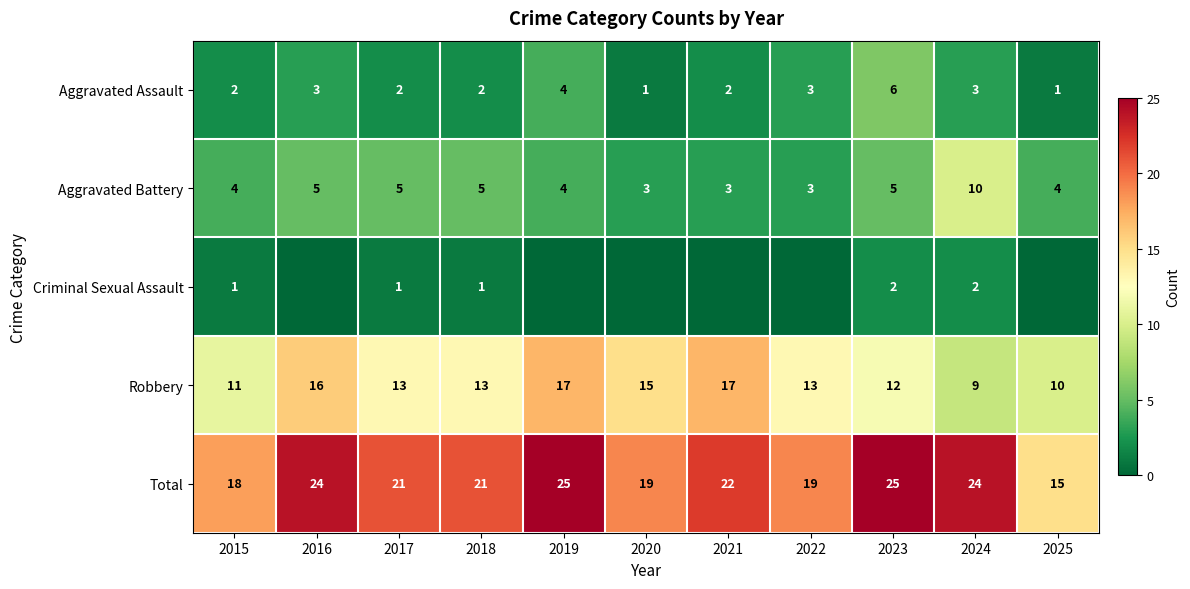

What is the difference between the maximum and minimum values in the Aggravated Battery series?

7